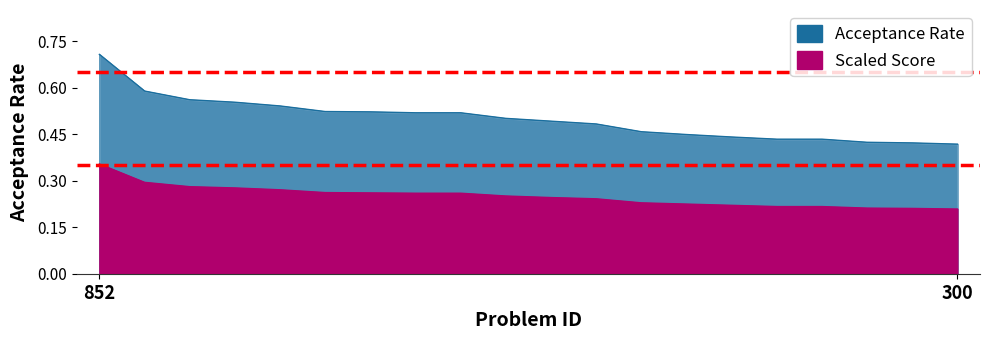

What are all the series names shown in the legend?

Acceptance Rate, Scaled Score